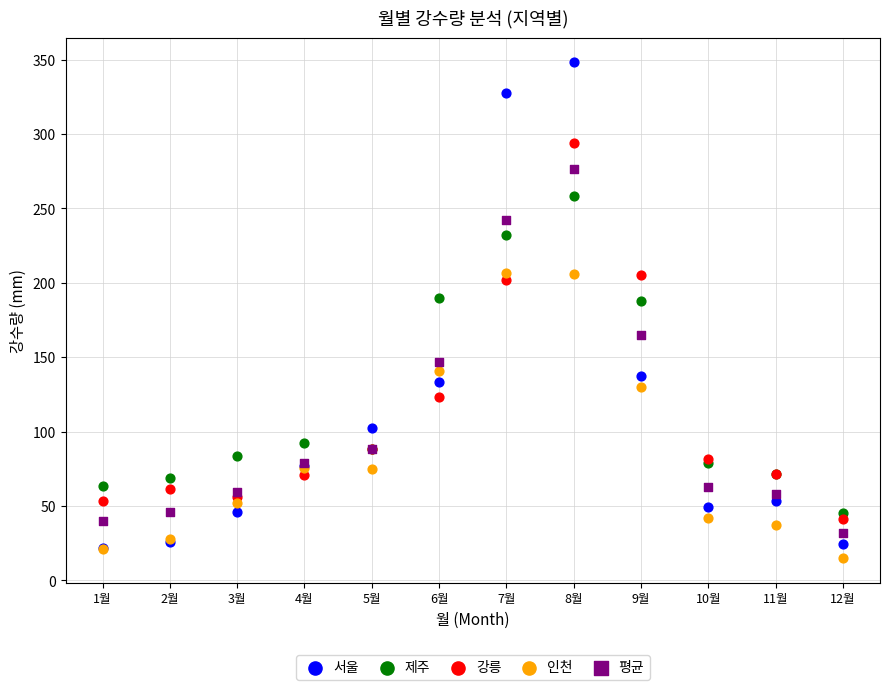

Which series has the widest spread of Y values?

서울